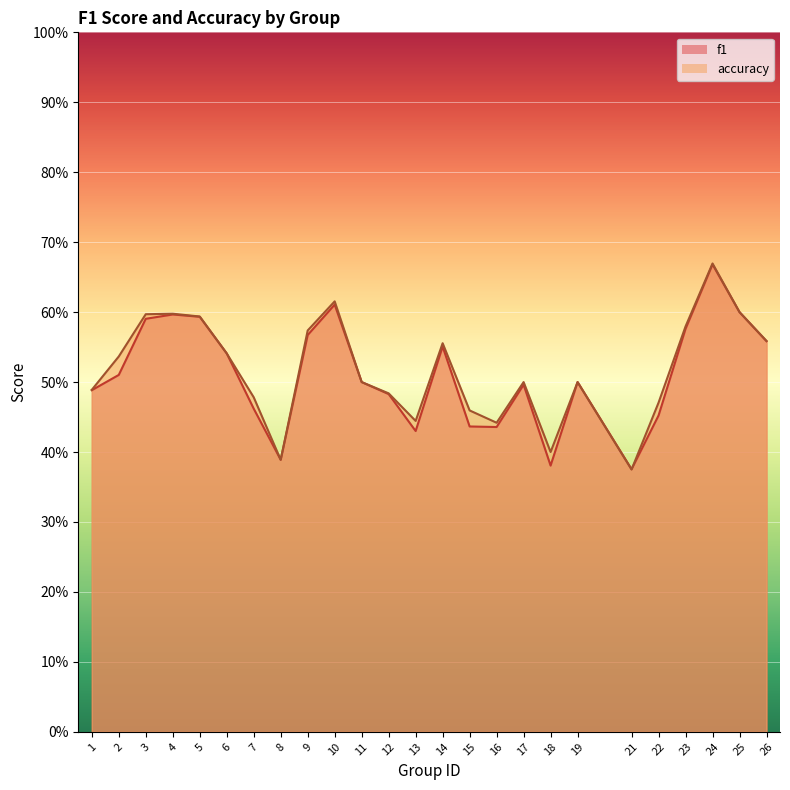

Where do f1 and accuracy first cross each other?

21 and 22